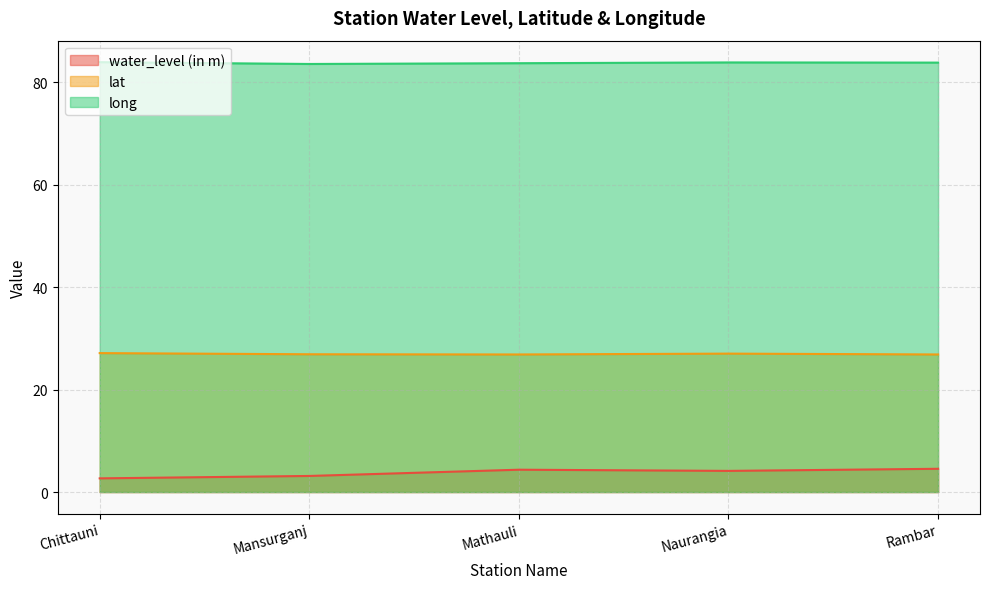

Rank the series by their average value, from highest to lowest.

long, lat, water_level (in m)